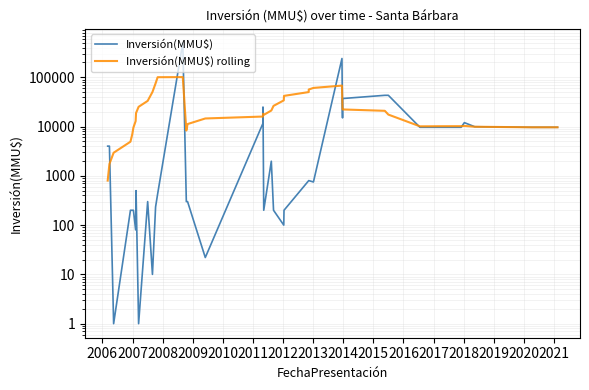

Count the number of data series in this chart.

2